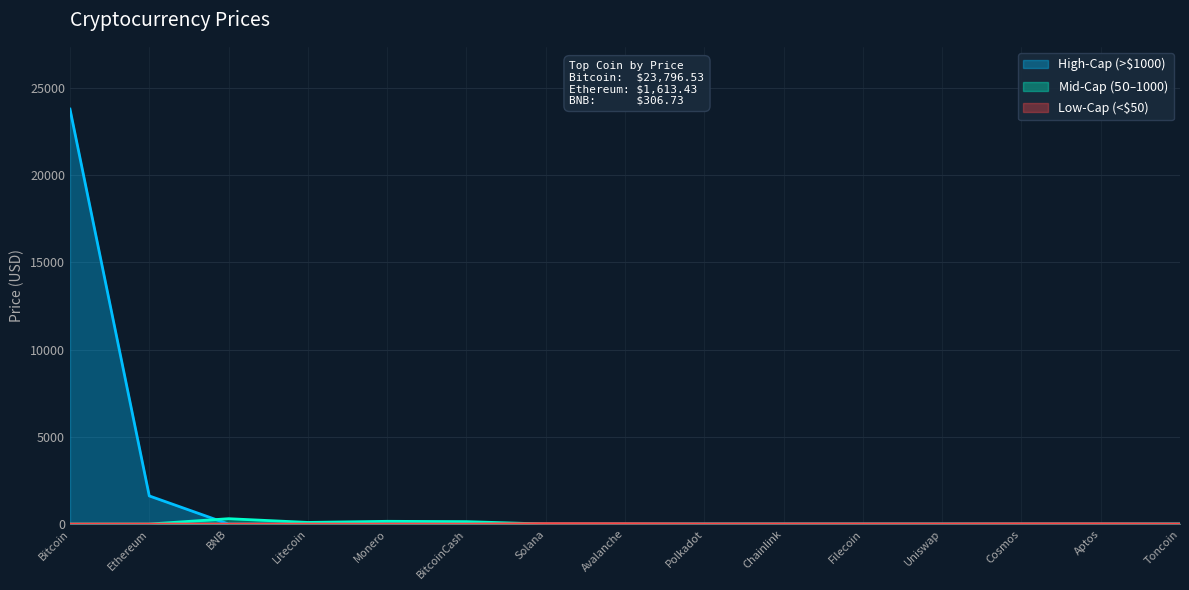

True or false: there are more than 2 points higher than both neighbors.

False